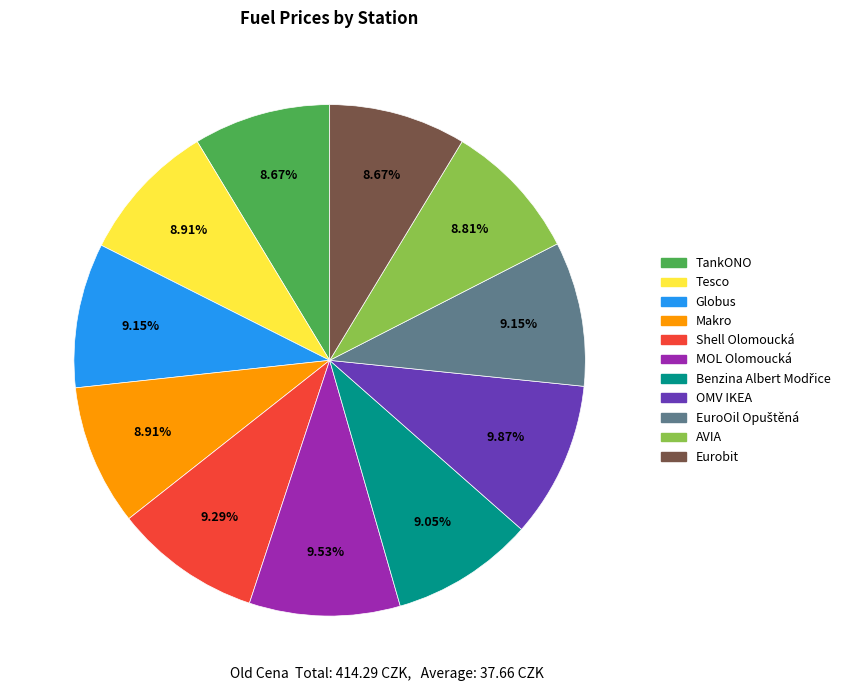

Which has a higher value, MOL Olomoucká or Makro?

MOL Olomoucká